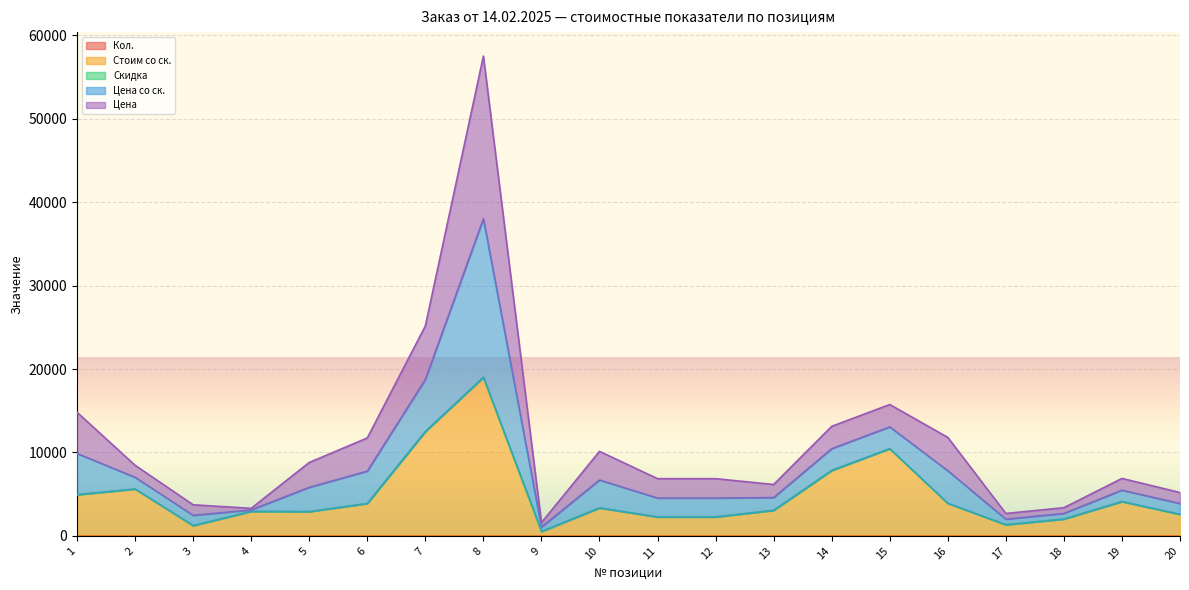

Is it true that Кол. equals 1.0 at 1?

True